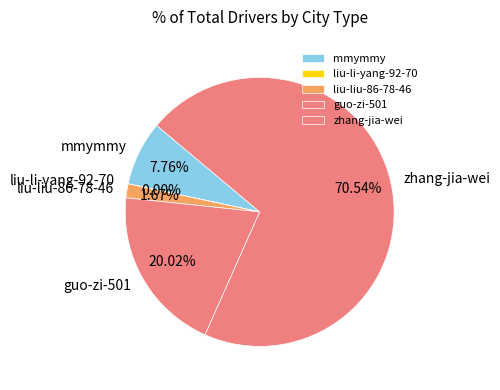

To the nearest percent, what is the difference between the mmymmy and liu-liu-86-78-46 slice percentages?

6%